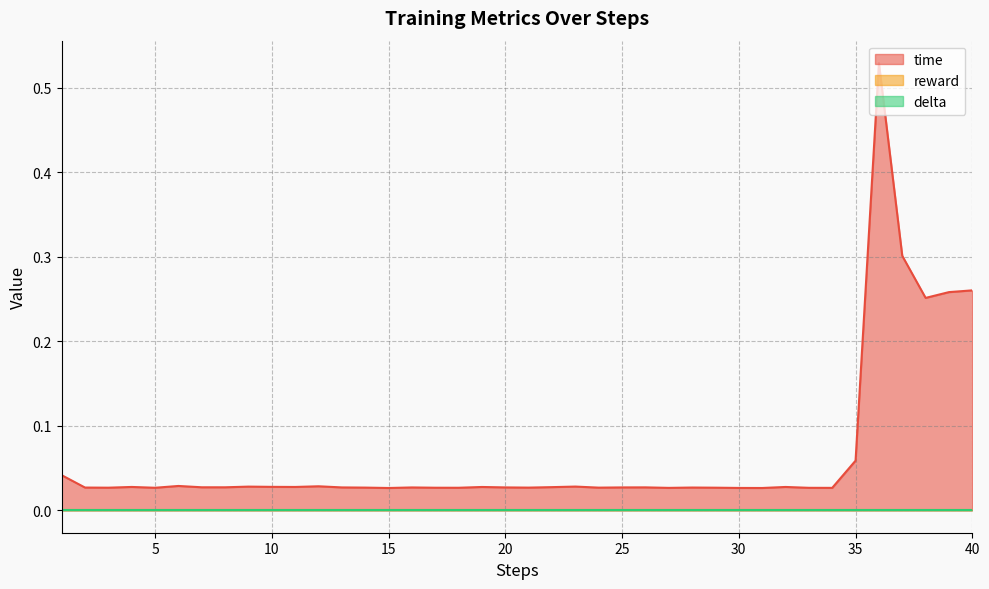

Where is delta nearest to the value 0?

1